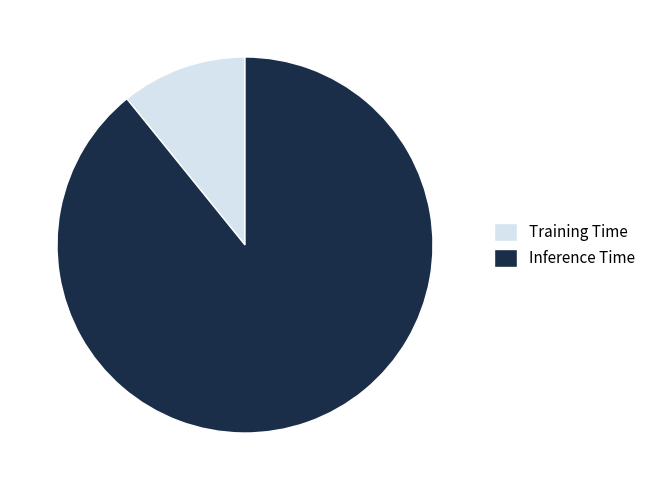

Combined, do Inference Time and Training Time account for over 50%?

Yes